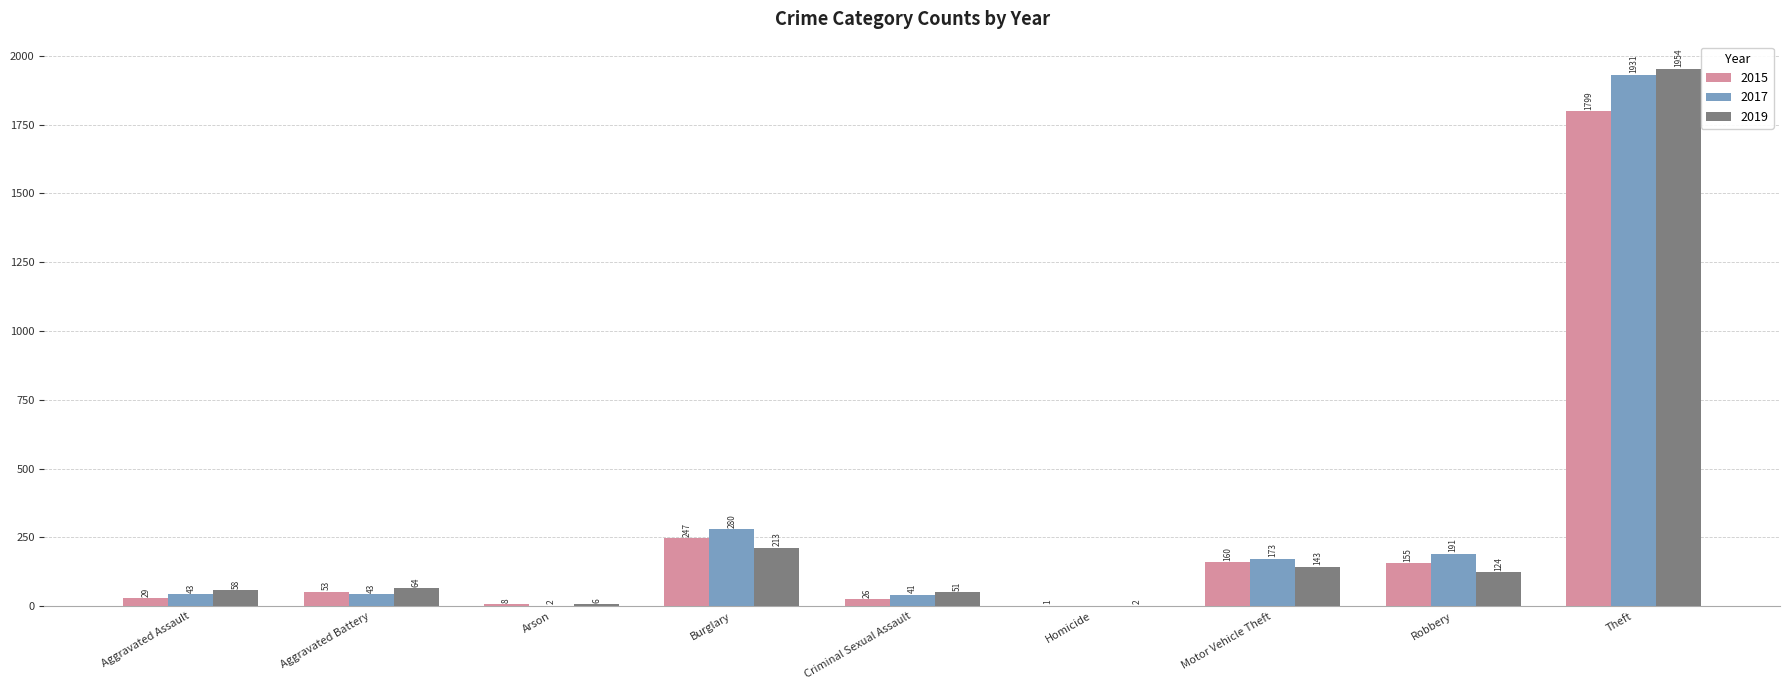

Where is 2015 nearest to the value 900?

Burglary